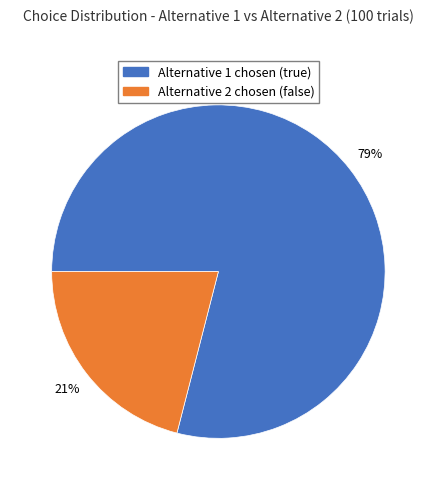

Does any single category account for the majority?

Yes